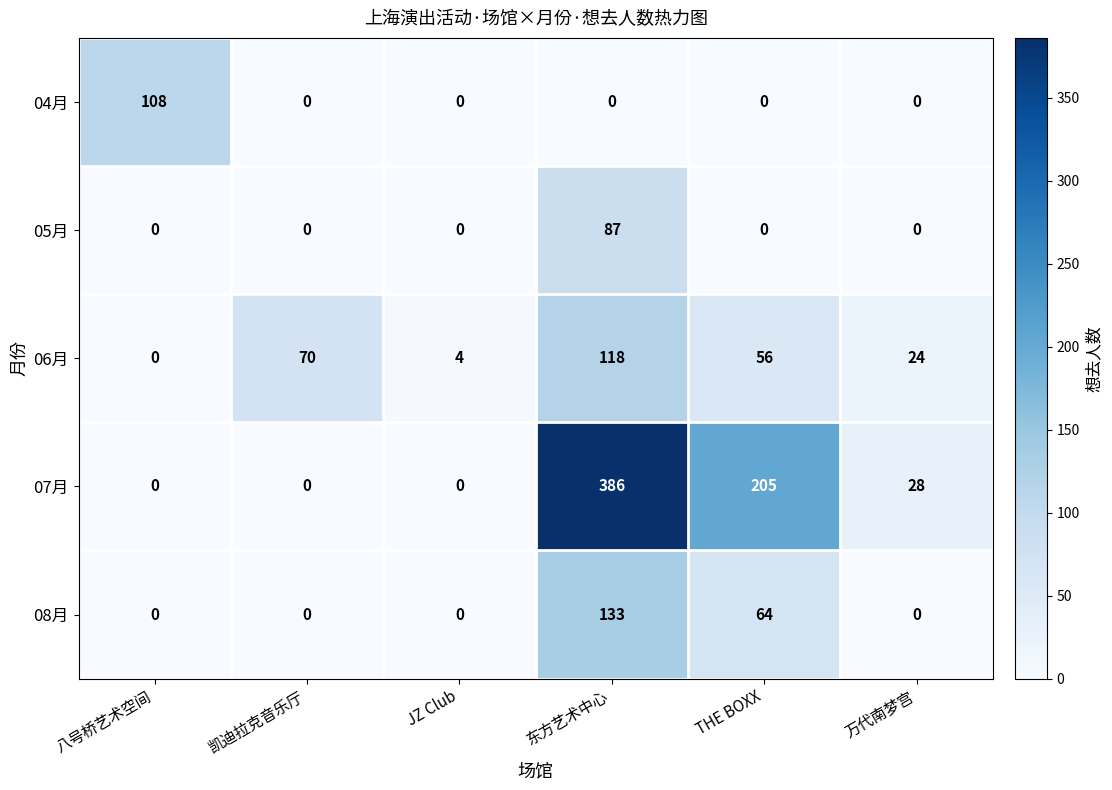

What is the difference between the highest and lowest values at 凯迪拉克音乐厅?

70